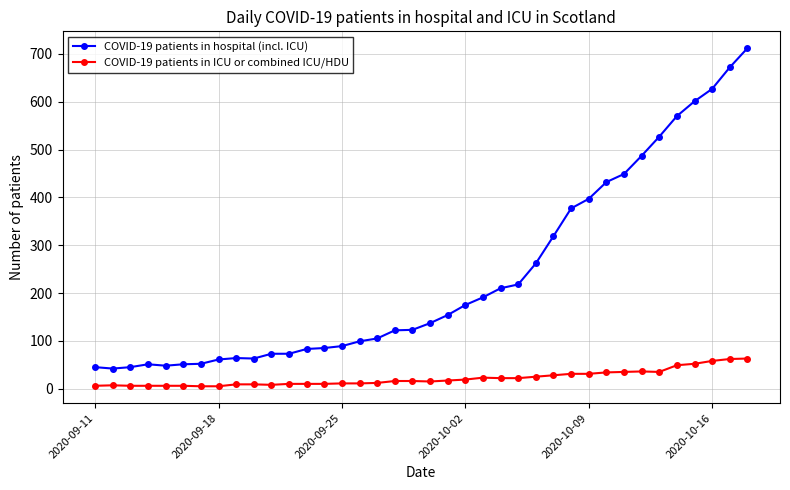

True or false: COVID-19 patients in ICU or combined ICU/HDU has more than 1 interior local peaks.

True